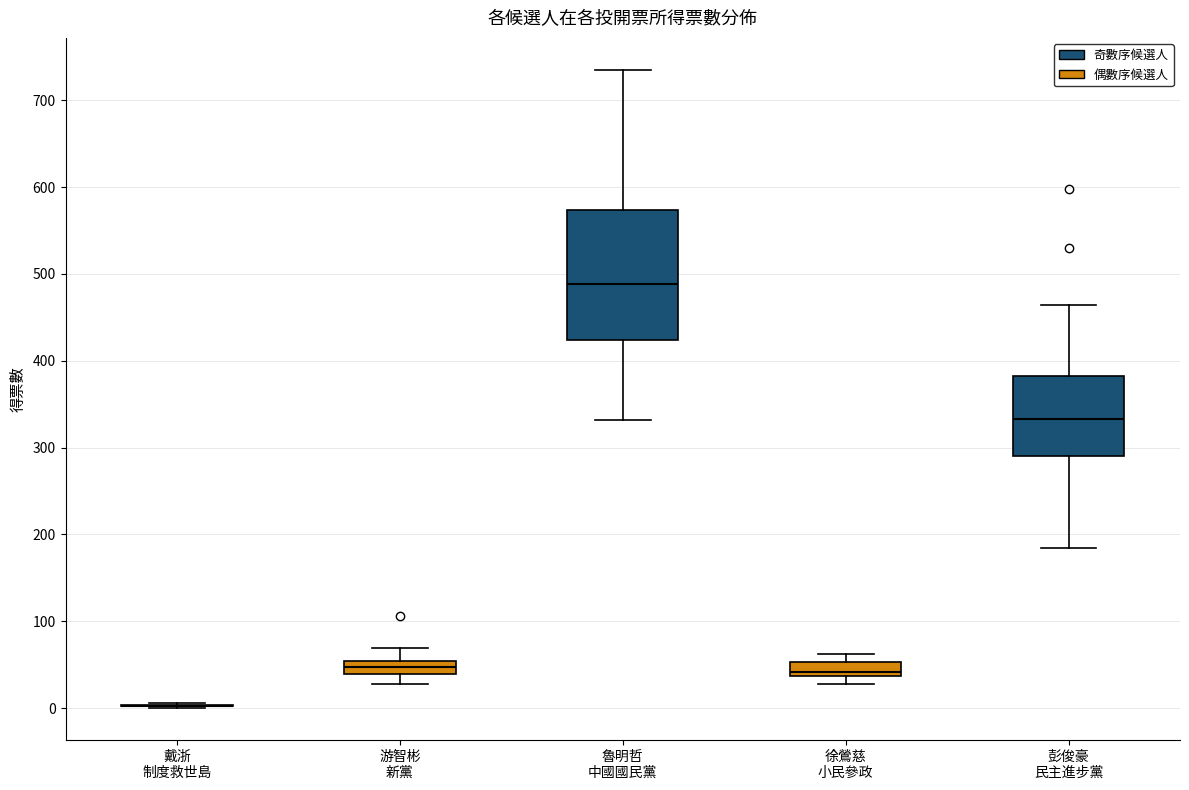

Reading left to right, read every box against the y-axis: the position of its median line, the range the box covers, and the ends of its whiskers. The values are not printed on the chart, so give them approximately, as read against the axis.

戴浙 制度救世島: box collapsed to a line at 0, whiskers 0 to 10
游智彬 新黨: median 50 (inside the box), box 40 to 50, whiskers 30 to 70
魯明哲 中國國民黨: median 490, box 420 to 570, whiskers 330 to 740
徐鶯慈 小民參政: median 40 (just above the box's lower edge), box 40 to 50, whiskers 30 to 60
彭俊豪 民主進步黨: median 330, box 290 to 380, whiskers 180 to 460